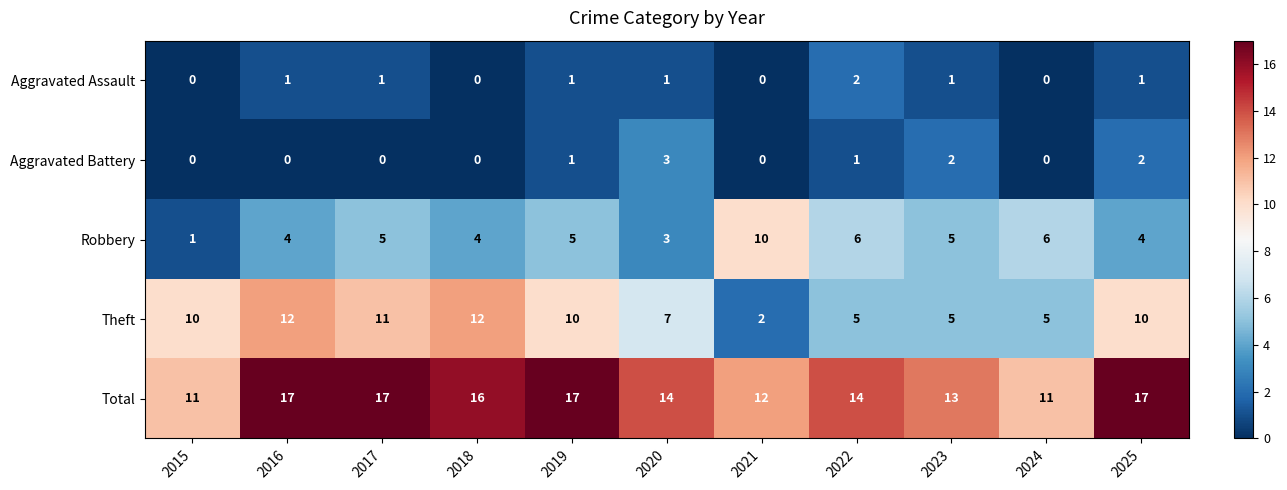

At 2022, list the series in order from largest to smallest.

Total, Robbery, Theft, Aggravated Assault, Aggravated Battery